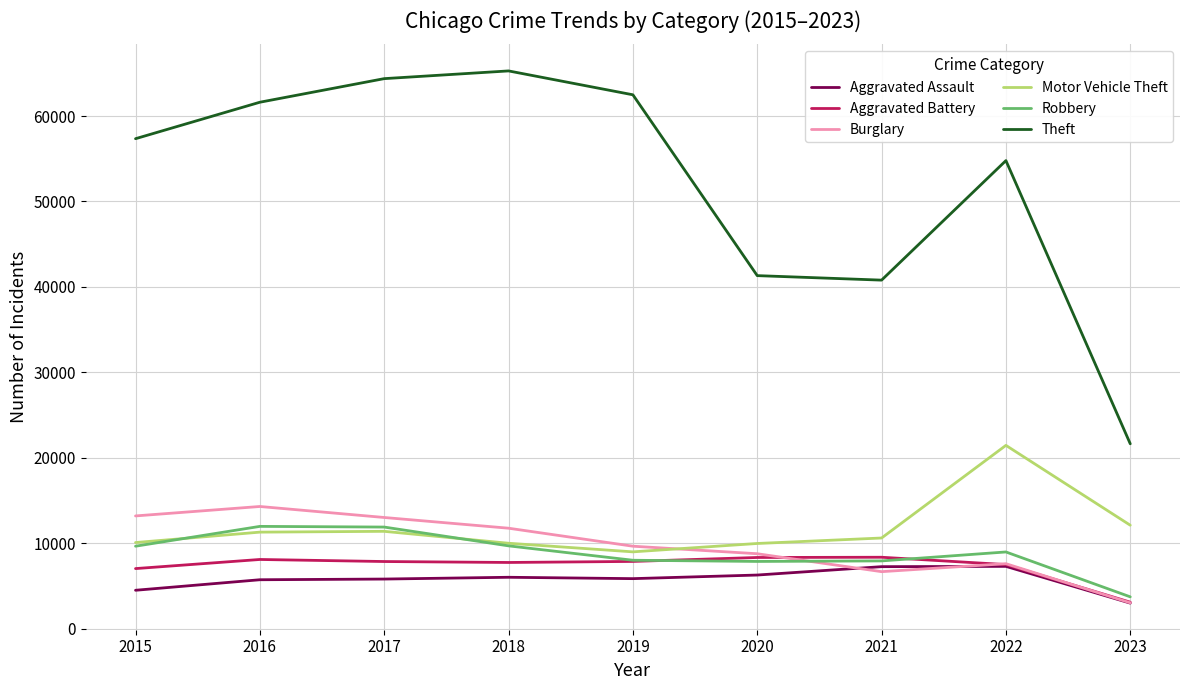

True or false: Motor Vehicle Theft and Aggravated Assault intersect in this chart.

False